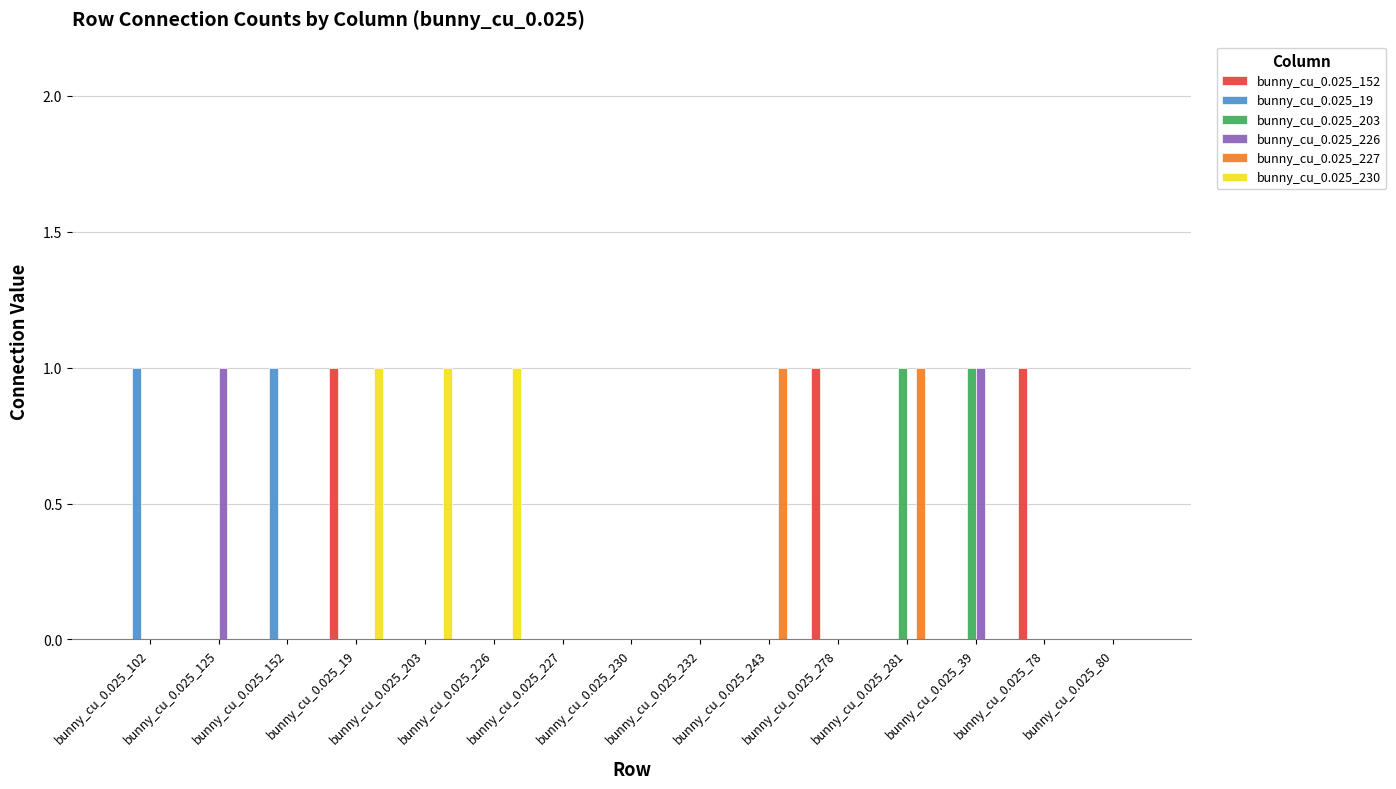

What are all the series names shown in the legend?

bunny_cu_0.025_152, bunny_cu_0.025_19, bunny_cu_0.025_203, bunny_cu_0.025_226, bunny_cu_0.025_227, bunny_cu_0.025_230